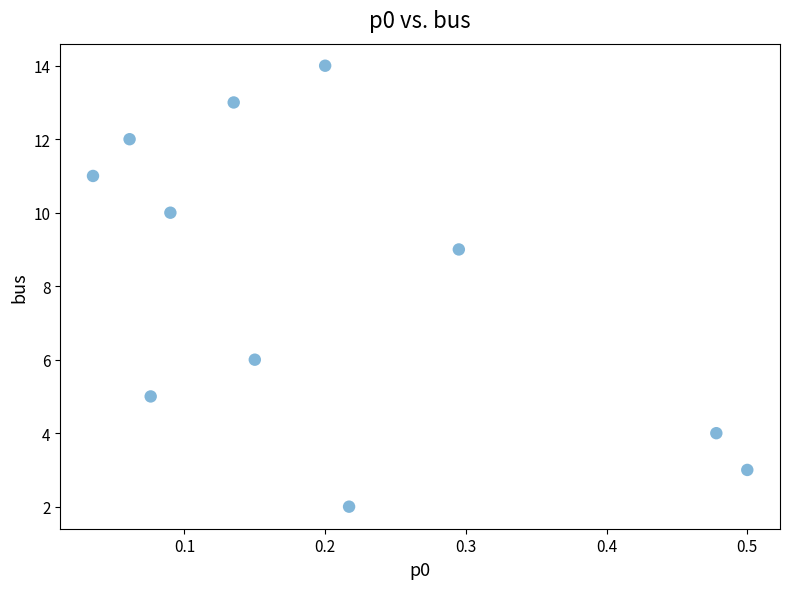

What is the average Y value?

8